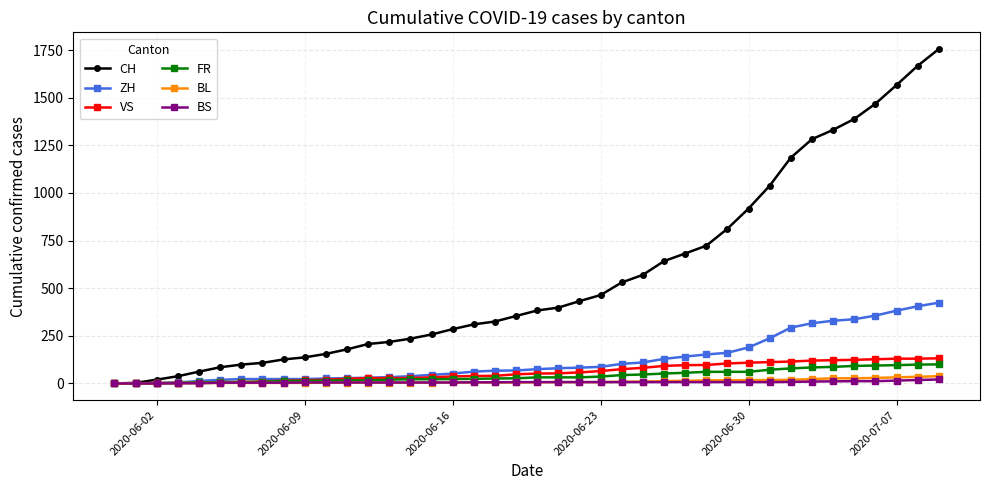

At how many categories does at least one series exceed 492?

16